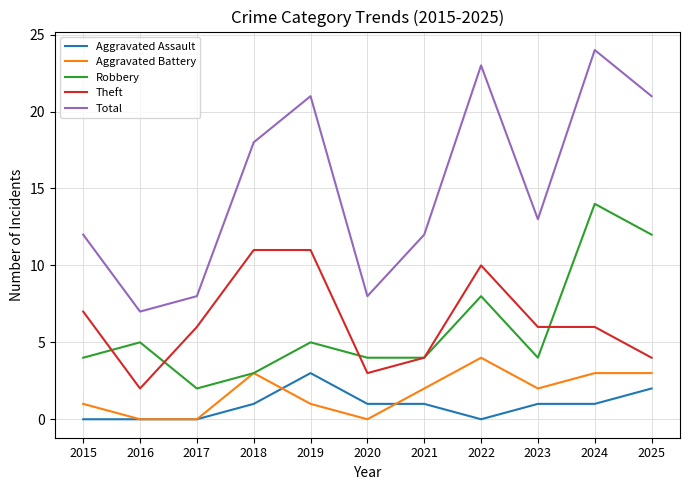

Where is Robbery nearest to the value 8?

2022